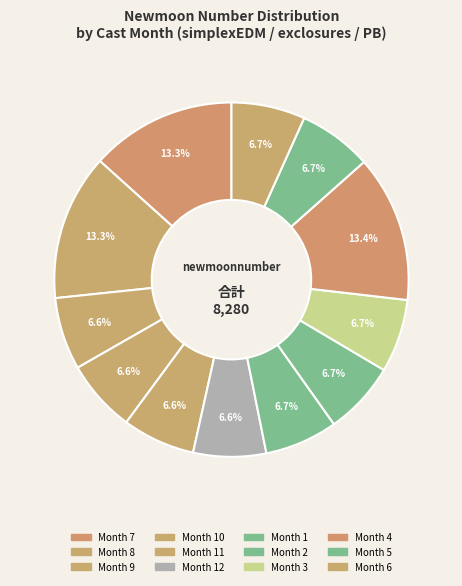

Count the number of slices in the pie.

12